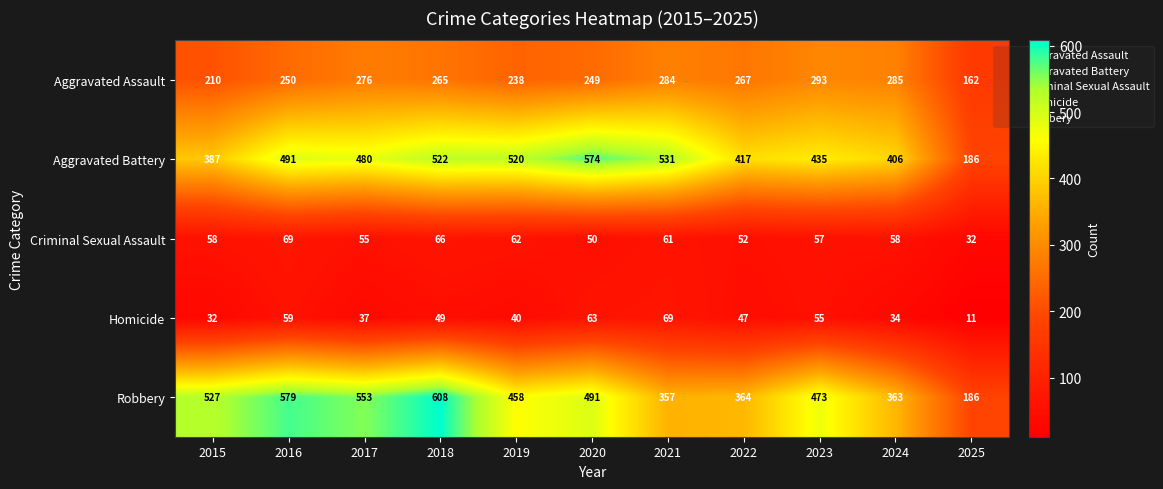

At 2019, list the series in order from smallest to largest.

Homicide, Criminal Sexual Assault, Aggravated Assault, Robbery, Aggravated Battery